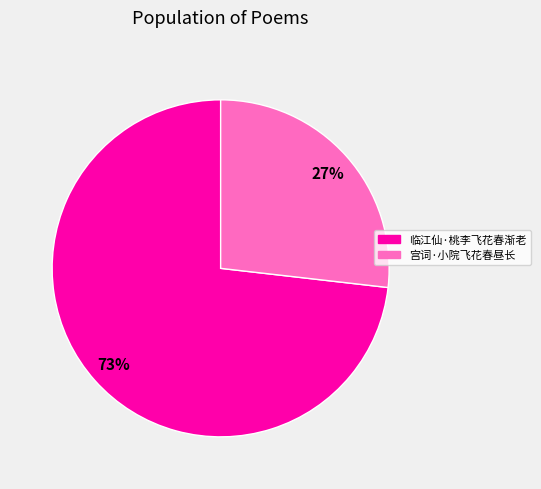

Rank the categories by value from lowest to highest.

宫词·小院飞花春昼长, 临江仙·桃李飞花春渐老